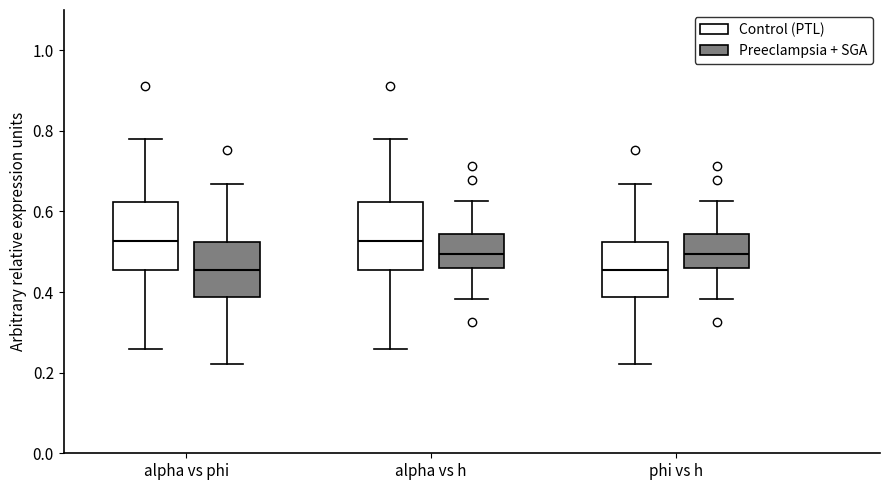

Where is the upper edge of the box for alpha vs h (Control (PTL)) on the y-axis? The values are not printed on the chart, so give them approximately, as read against the axis.

0.62